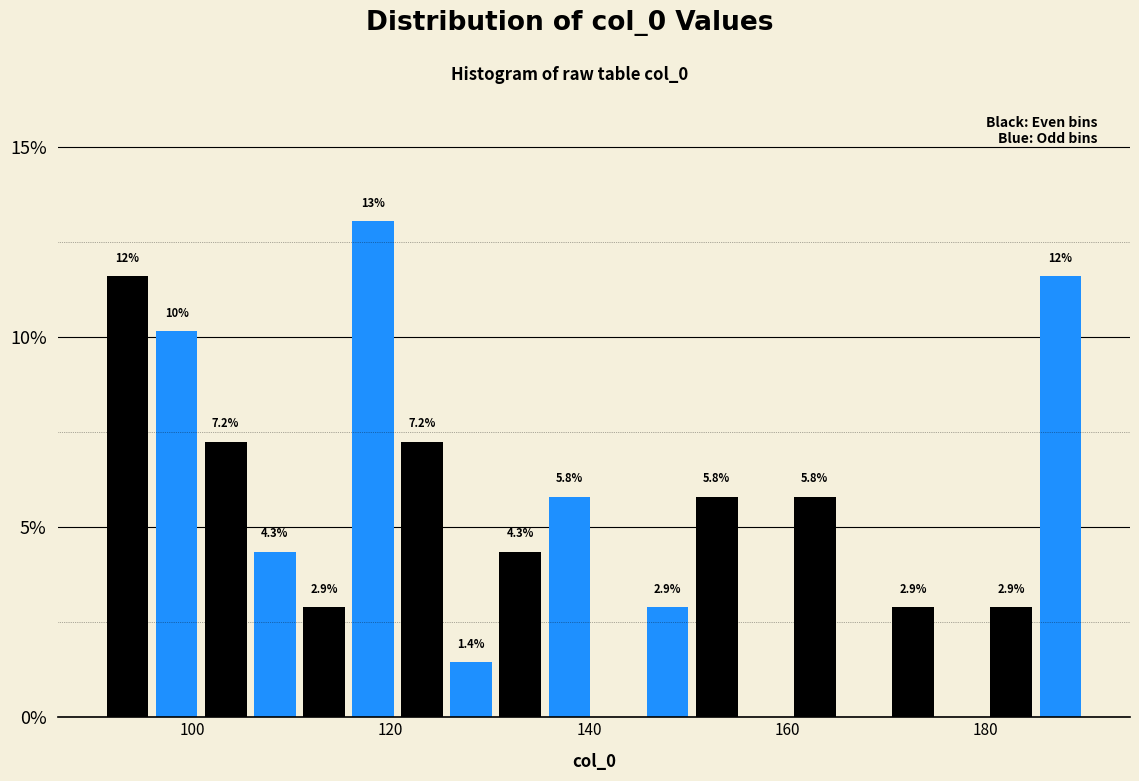

Around what value on the x-axis is the tallest bar? Give the approximate position of its centre, as read against the axis.

118